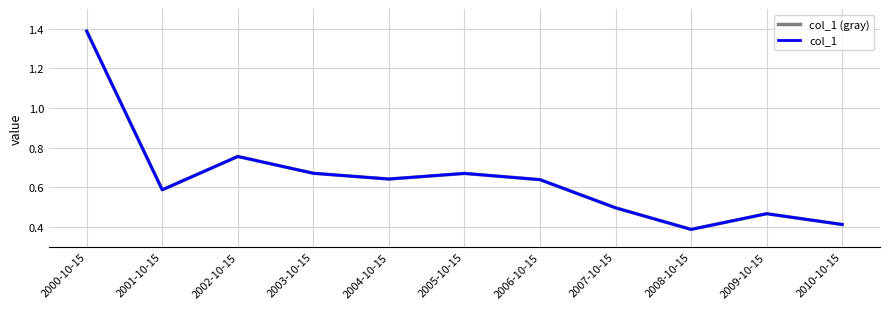

In col_1, how many points are higher than both neighbors (excluding endpoints)?

3